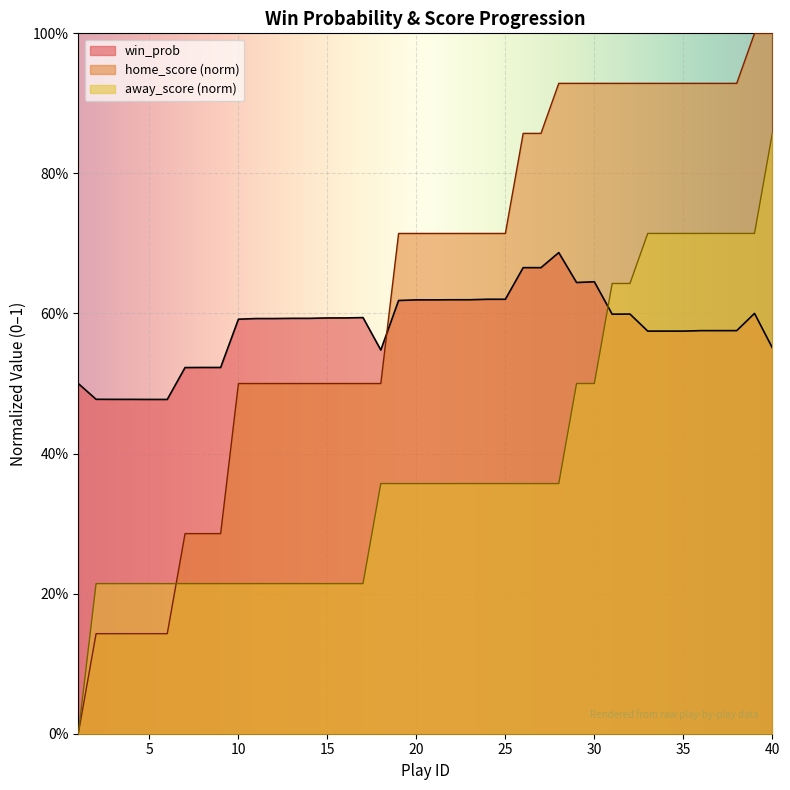

Reading left to right, extract all data points from this chart.

win_prob: 1=0.5	2=0.5	3=0.5	4=0.5	5=0.5	6=0.5	7=0.5	8=0.5	9=0.5	10=0.6	11=0.6	12=0.6	13=0.6	14=0.6	15=0.6	16=0.6	17=0.6	18=0.5	19=0.6	20=0.6	21=0.6	22=0.6	23=0.6	24=0.6	25=0.6	26=0.7	27=0.7	28=0.7	29=0.6	30=0.6	31=0.6	32=0.6	33=0.6	34=0.6	35=0.6	36=0.6	37=0.6	38=0.6	39=0.6	40=0.6
home_score: 1=0.0	2=0.1	3=0.1	4=0.1	5=0.1	6=0.1	7=0.3	8=0.3	9=0.3	10=0.5	11=0.5	12=0.5	13=0.5	14=0.5	15=0.5	16=0.5	17=0.5	18=0.5	19=0.7	20=0.7	21=0.7	22=0.7	23=0.7	24=0.7	25=0.7	26=0.9	27=0.9	28=0.9	29=0.9	30=0.9	31=0.9	32=0.9	33=0.9	34=0.9	35=0.9	36=0.9	37=0.9	38=0.9	39=1.0	40=1.0
away_score: 1=0.0	2=0.2	3=0.2	4=0.2	5=0.2	6=0.2	7=0.2	8=0.2	9=0.2	10=0.2	11=0.2	12=0.2	13=0.2	14=0.2	15=0.2	16=0.2	17=0.2	18=0.4	19=0.4	20=0.4	21=0.4	22=0.4	23=0.4	24=0.4	25=0.4	26=0.4	27=0.4	28=0.4	29=0.5	30=0.5	31=0.6	32=0.6	33=0.7	34=0.7	35=0.7	36=0.7	37=0.7	38=0.7	39=0.7	40=0.9